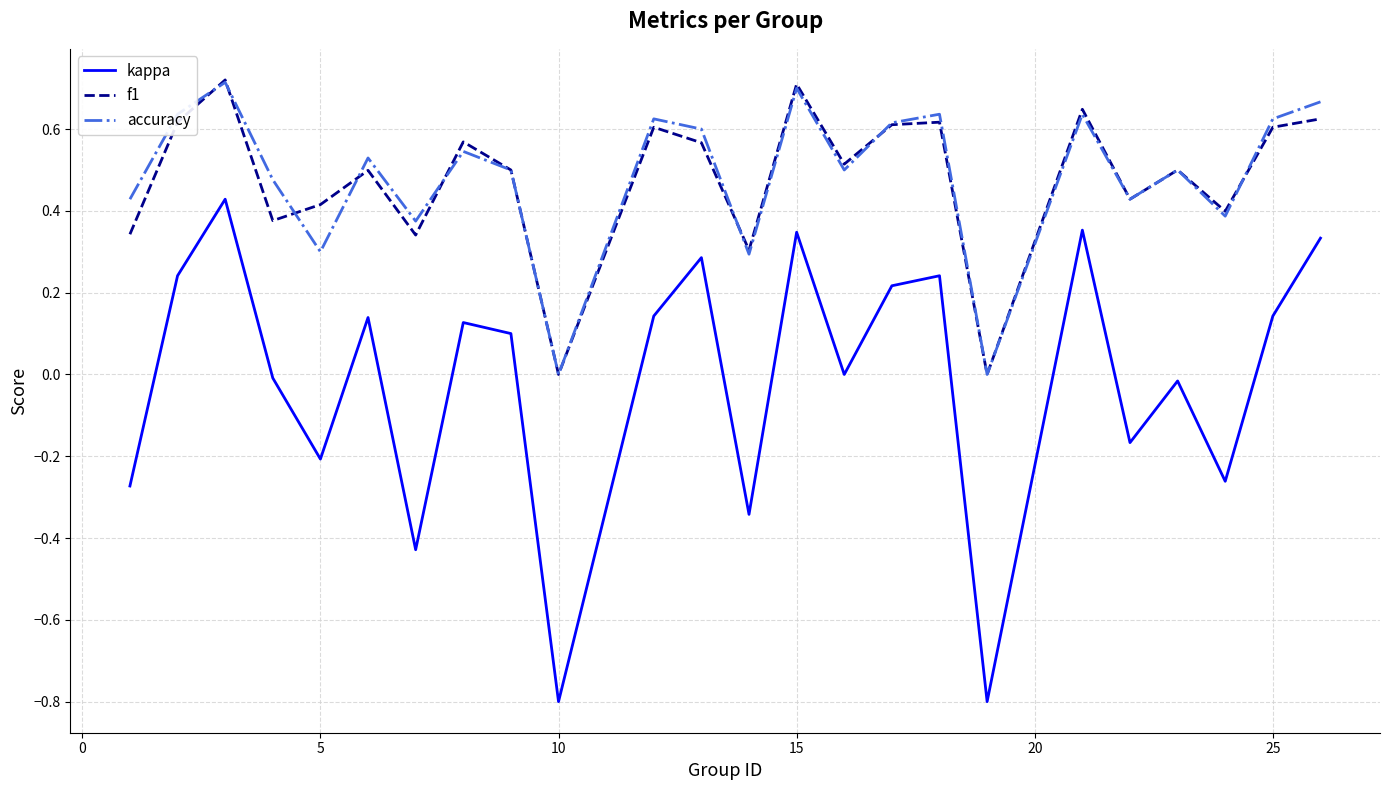

True or false: kappa and f1 cross at least once.

False